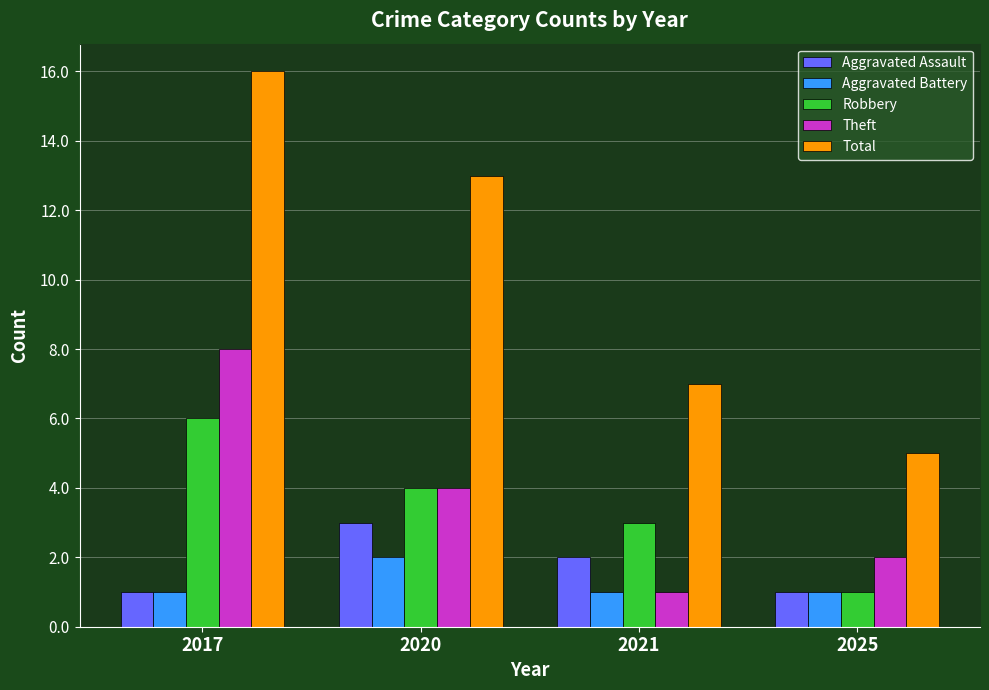

List the labels in order of Robbery value, largest first.

2017, 2020, 2021, 2025